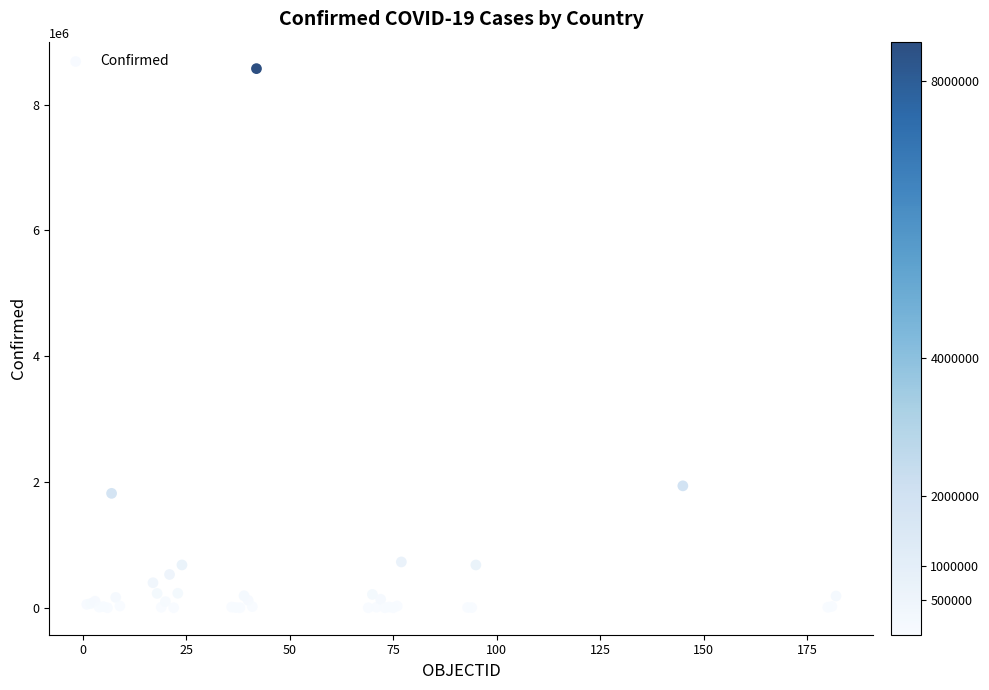

What Y value in the scatter plot is closest to 4287019?

1939071